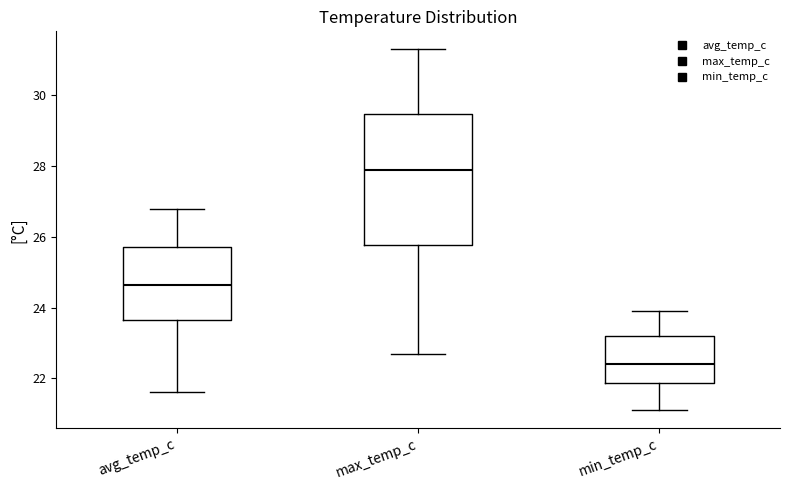

Reading left to right, transcribe this box plot: for each box, give where its median line is, the range the box spans, and where its two whiskers end, as read against the y-axis. The values are not printed on the chart, so give them approximately, as read against the axis.

avg_temp_c: median 24.6, box 23.6 to 25.8, whiskers 21.6 to 26.8
max_temp_c: median 28.0, box 25.8 to 29.4, whiskers 22.8 to 31.4
min_temp_c: median 22.4, box 21.8 to 23.2, whiskers 21.2 to 24.0